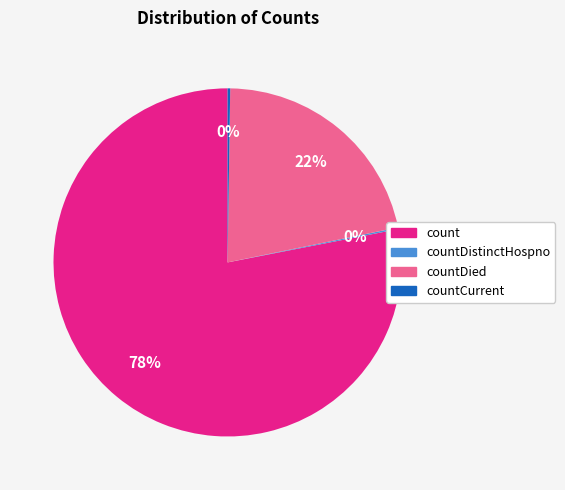

Is there a majority slice in this chart?

Yes